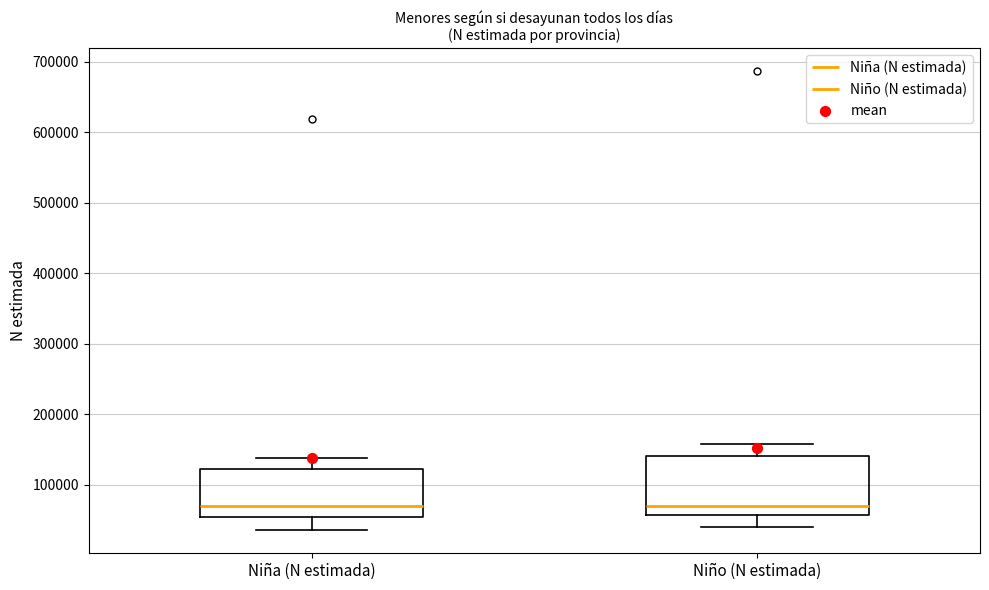

Reading left to right, read every box against the y-axis: the position of its median line, the range the box covers, and the ends of its whiskers. The values are not printed on the chart, so give them approximately, as read against the axis.

Niña (N estimada): median 70000, box 50000 to 120000, whiskers 40000 to 140000
Niño (N estimada): median 70000, box 60000 to 140000, whiskers 40000 to 160000